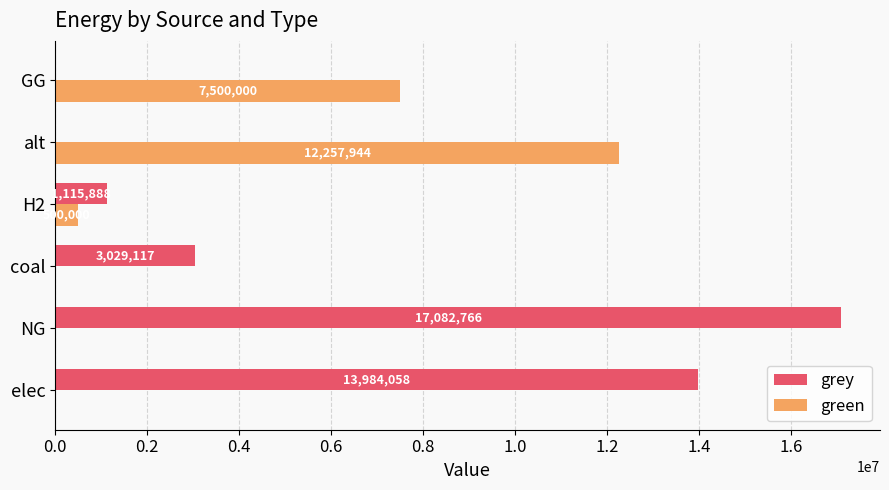

What are all the series names shown in the legend?

grey, green